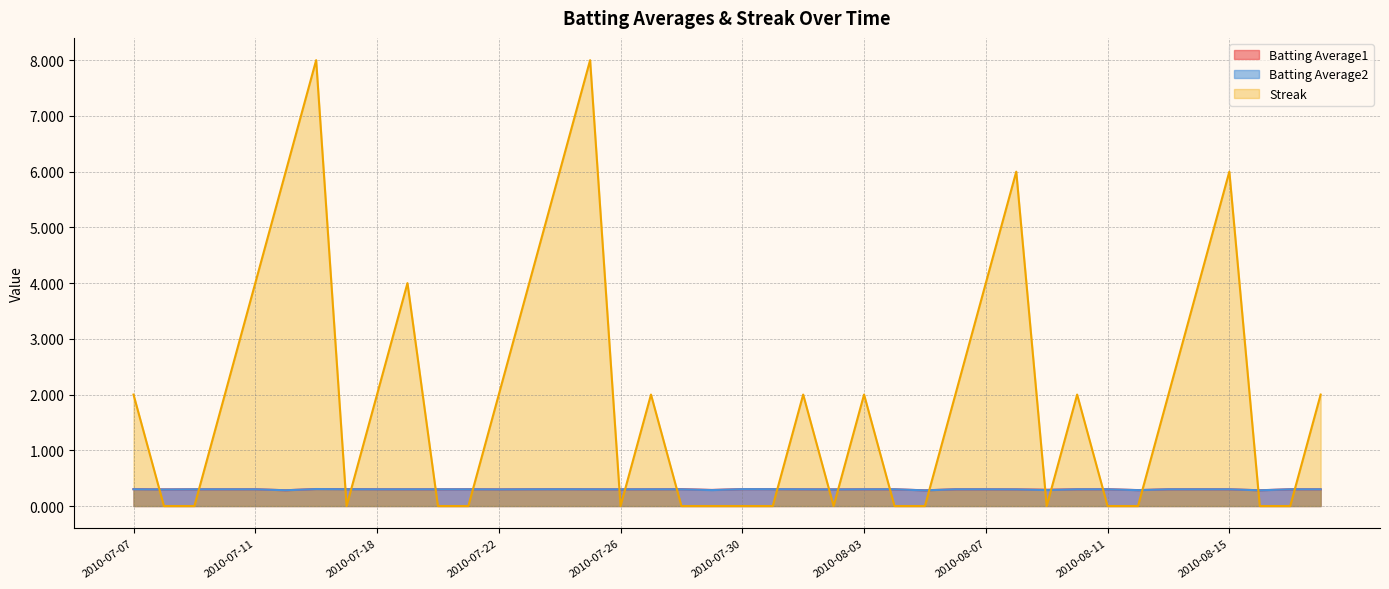

Where do Streak and Batting Average2 first cross each other?

2010-07-07 and 2010-07-08